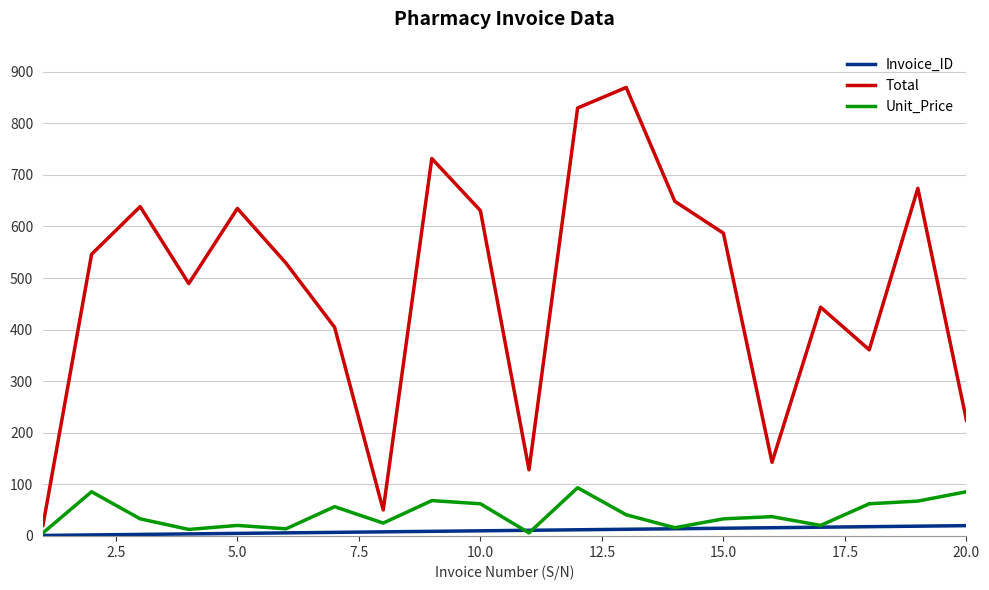

True or false: Total and Unit_Price cross at least once.

False